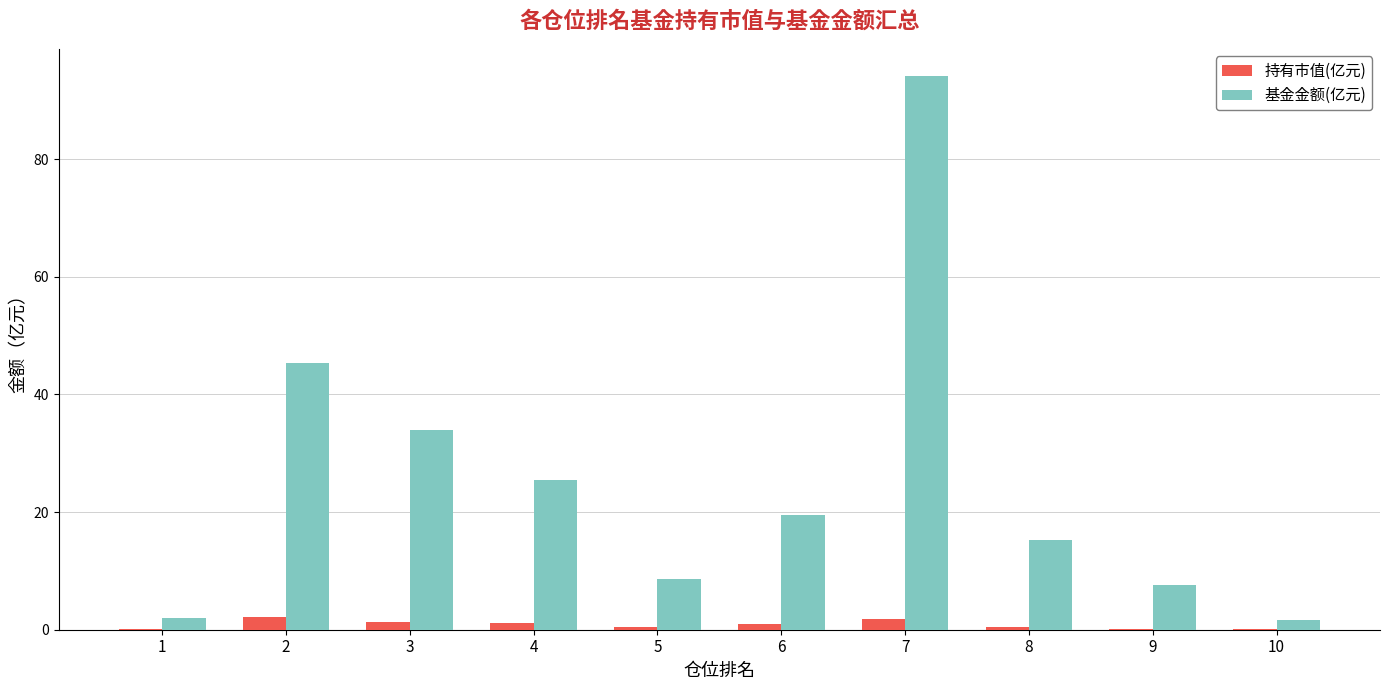

Which category has the highest value across all series?

7